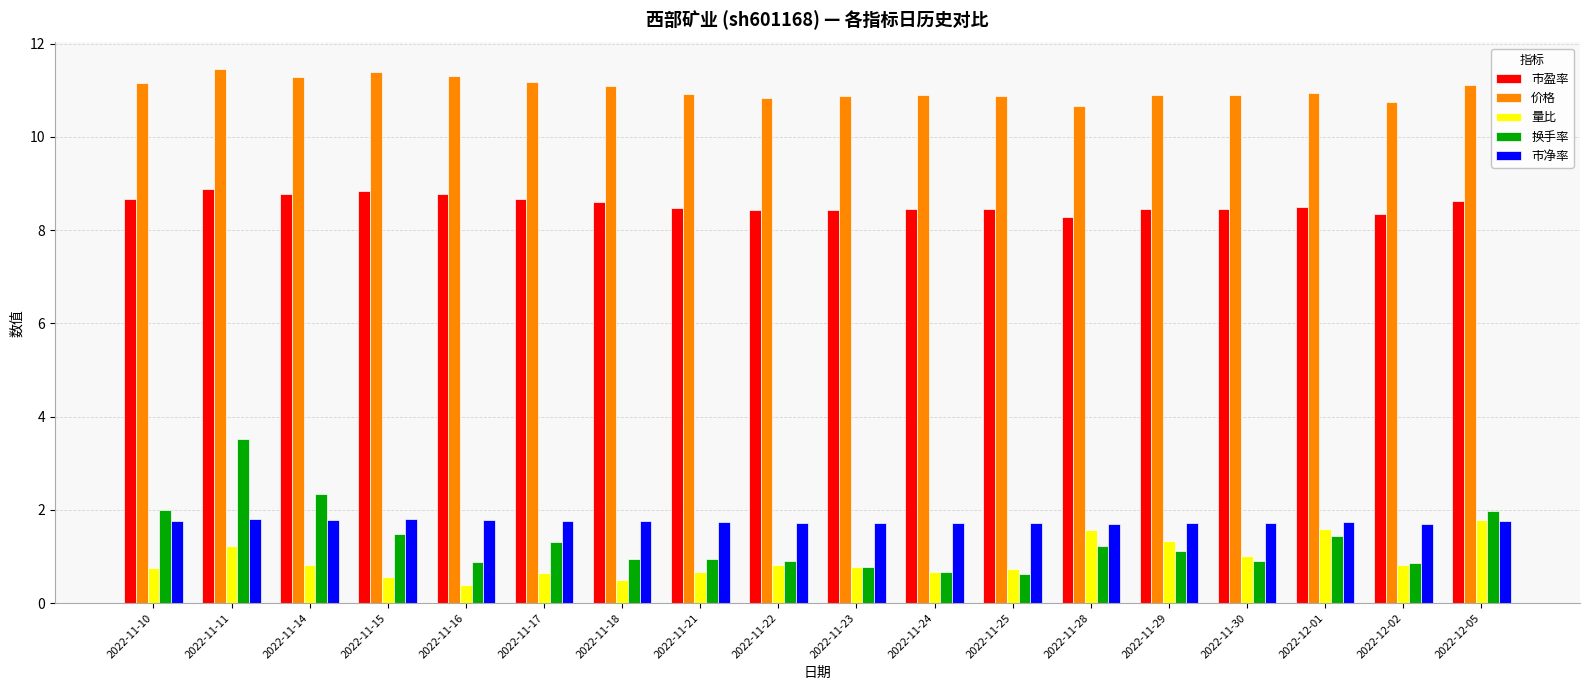

What is the difference between the maximum and minimum values in the 量比 series?

1.4